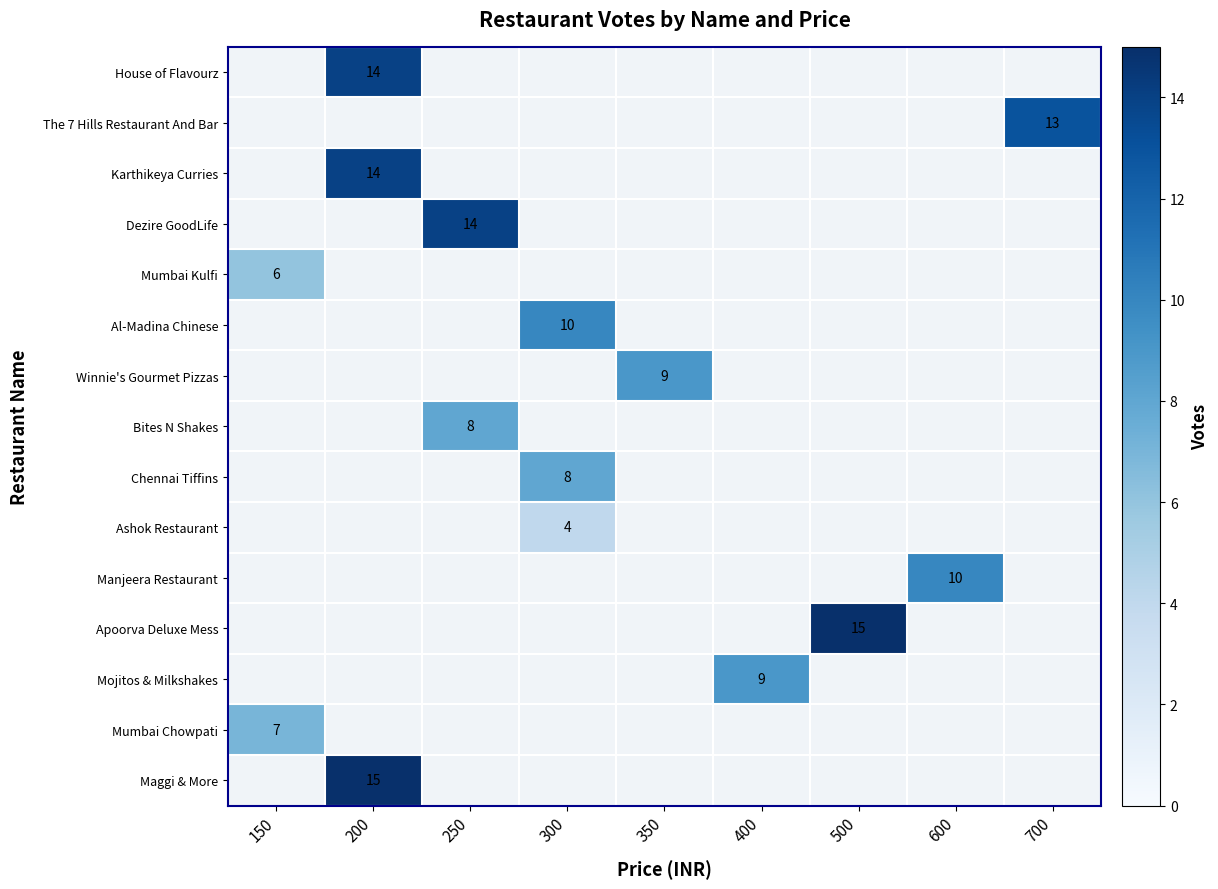

What is the smallest value displayed?

4.0